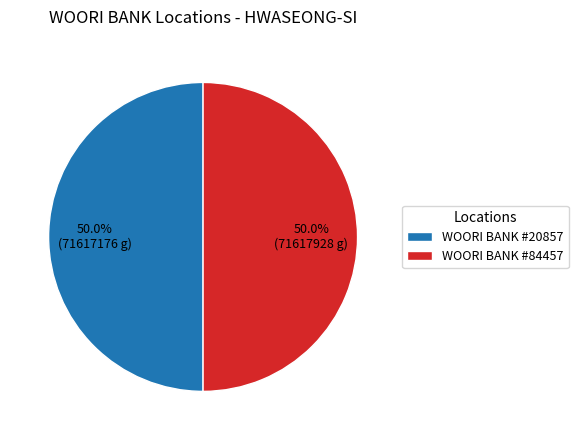

How many slices are in this pie chart?

2